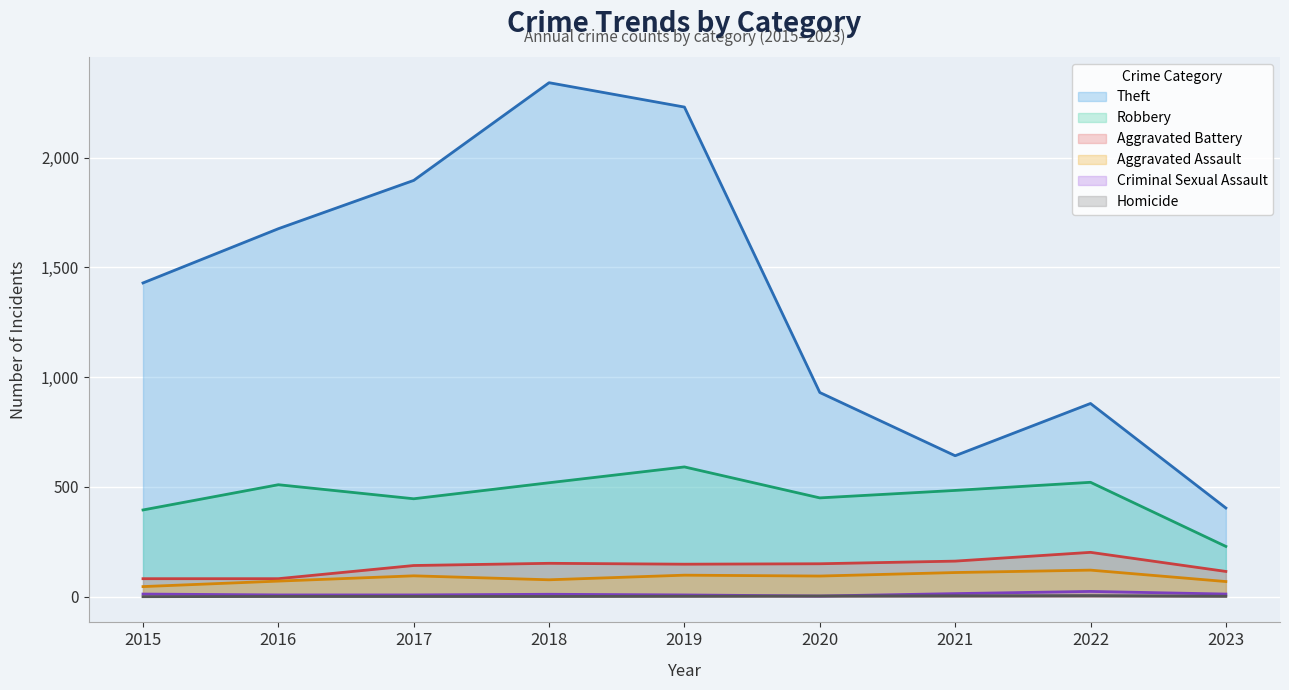

In Aggravated Assault, how many points are higher than both neighbors (excluding endpoints)?

3